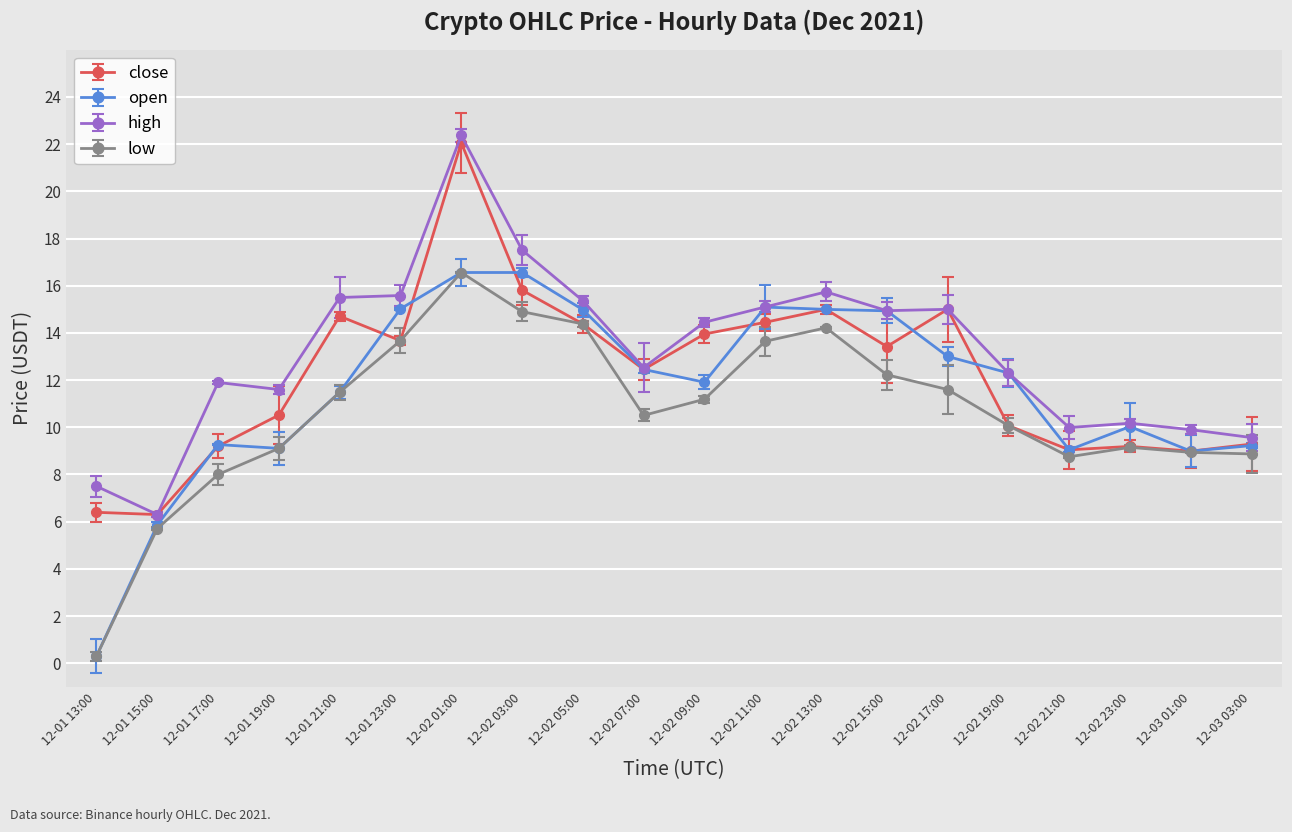

Is the value of close at 12-01 15:00 greater than the value of low at 12-02 01:00?

No